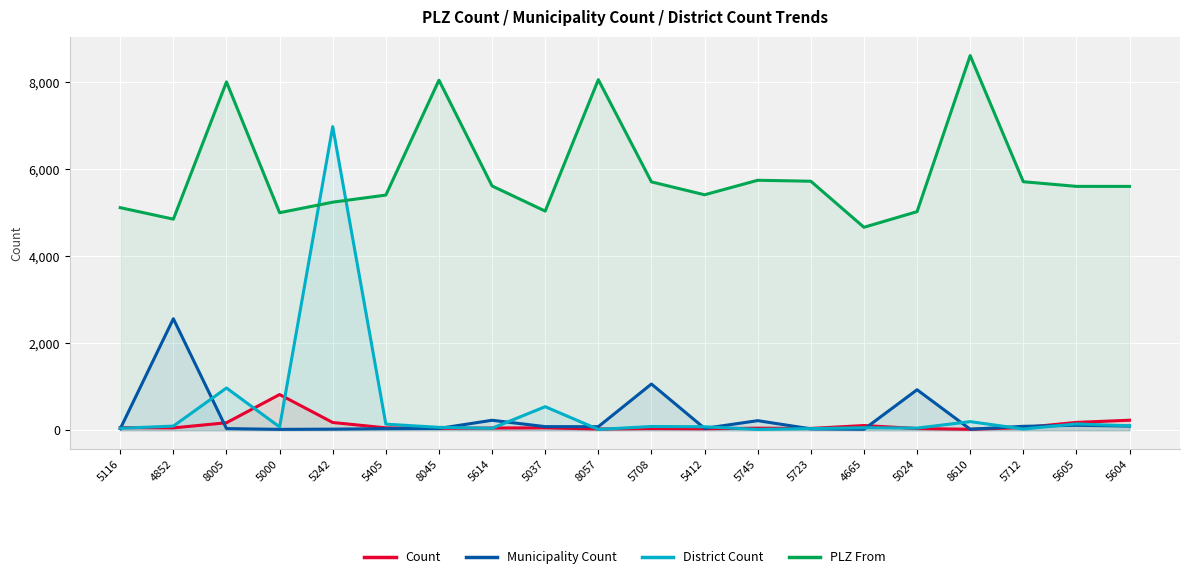

How many intersections are there between District Count and PLZ From?

2